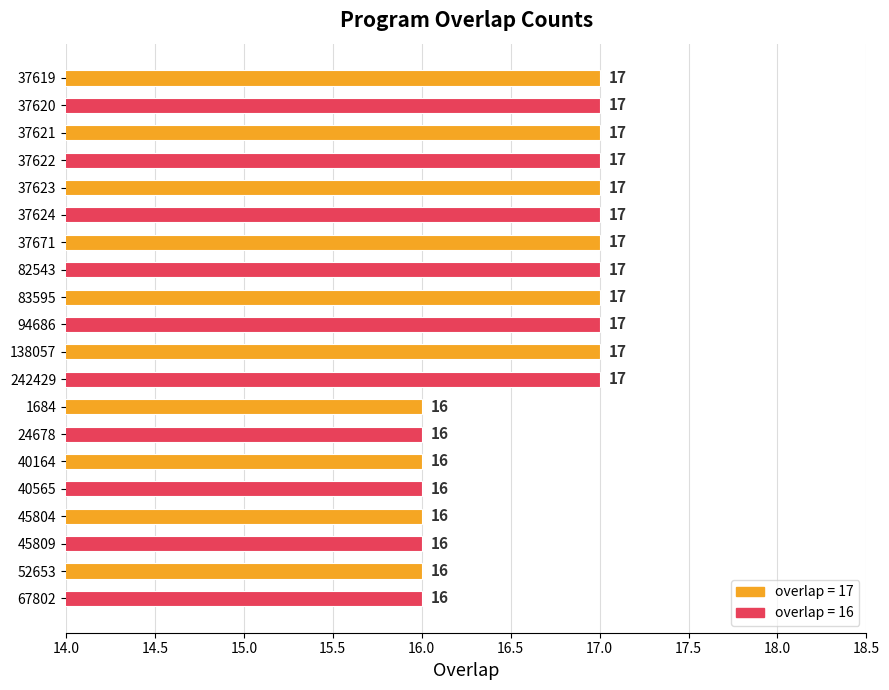

What is the ratio of the value at 37622 to the value at 1684?

1.1